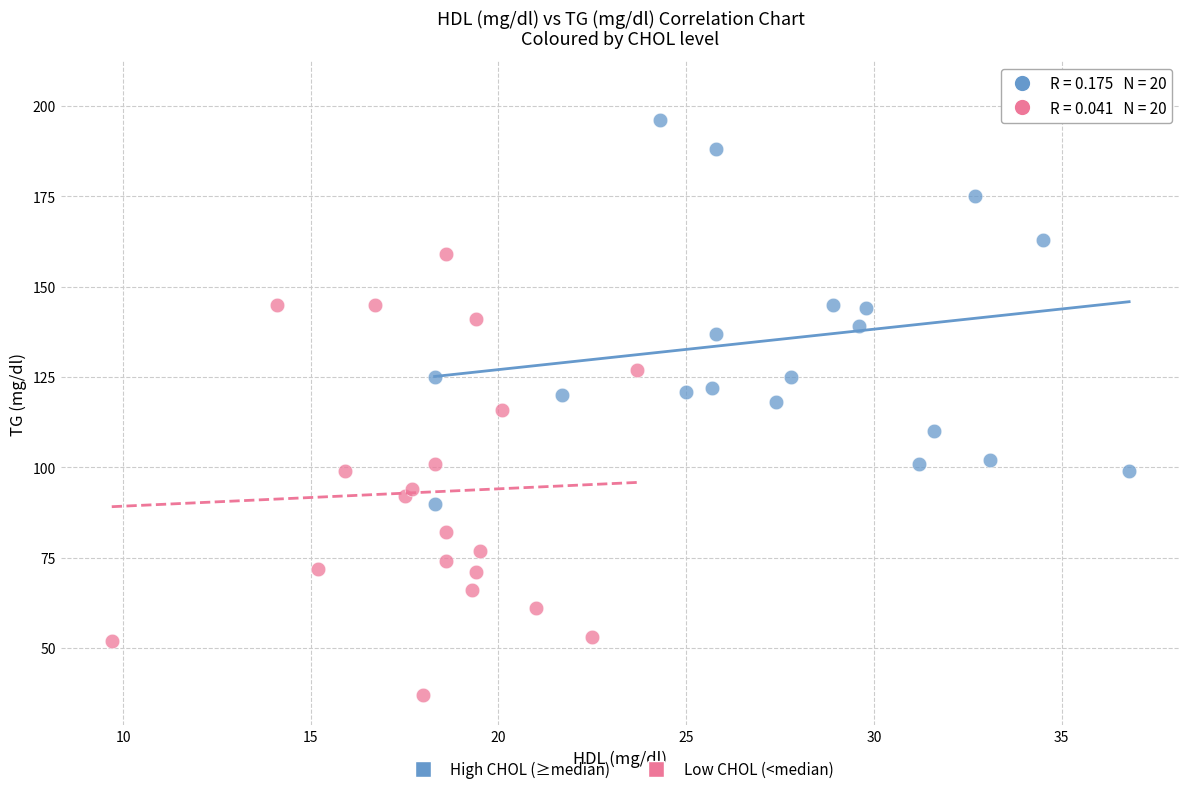

Which series reaches the minimum Y coordinate?

Low CHOL (<median)